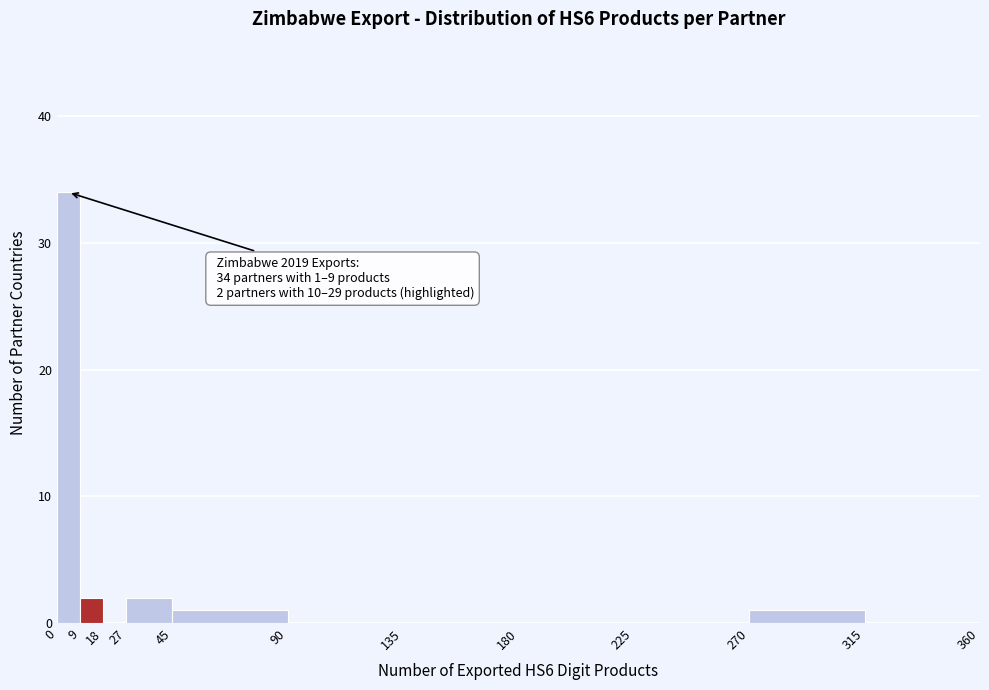

Over which range of the x-axis is the bar tallest?

0 to 9